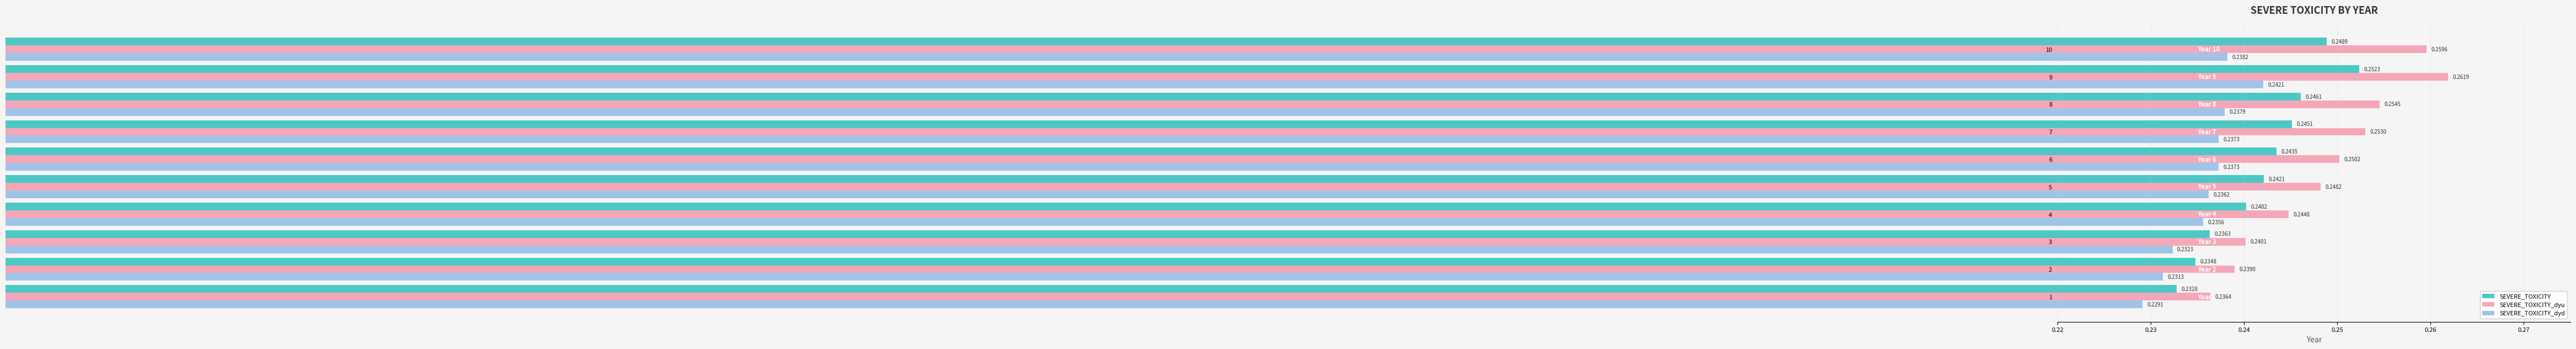

Rank the series by their average value, from highest to lowest.

SEVERE_TOXICITY_dyu, SEVERE_TOXICITY, SEVERE_TOXICITY_dyd